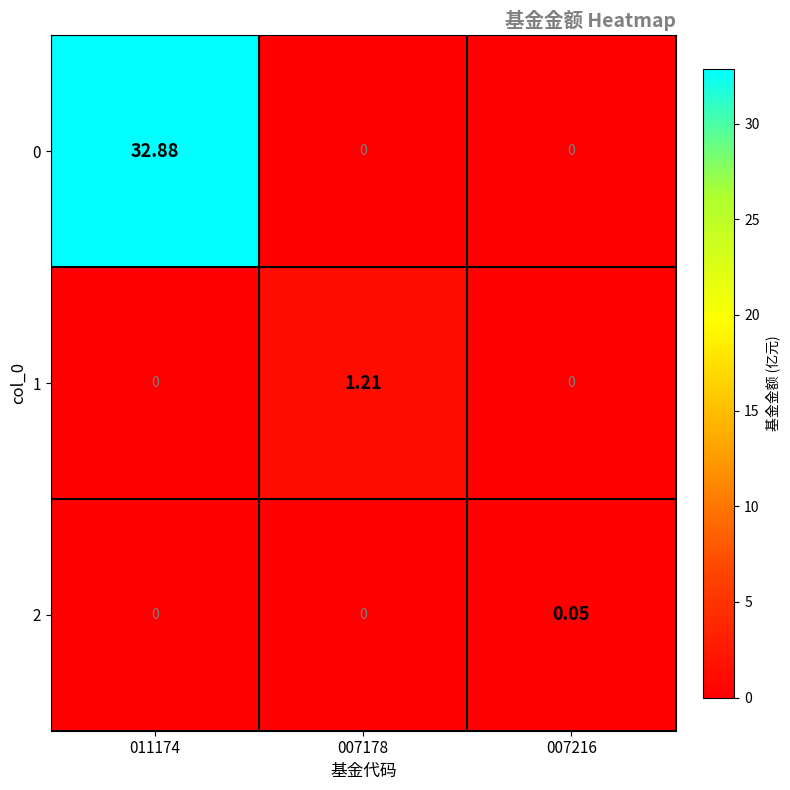

How many categories are shown in the chart?

3